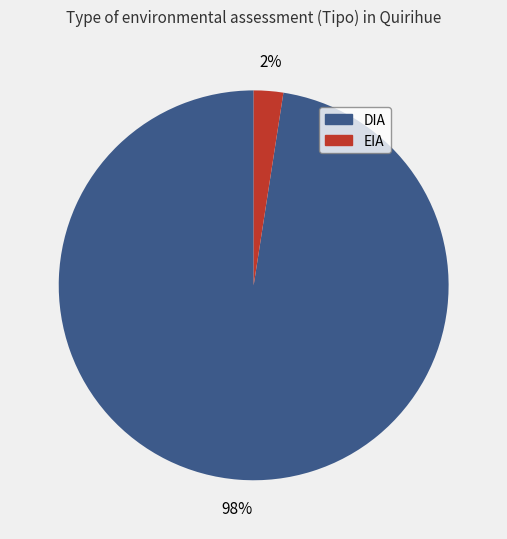

Count the number of slices in the pie.

2